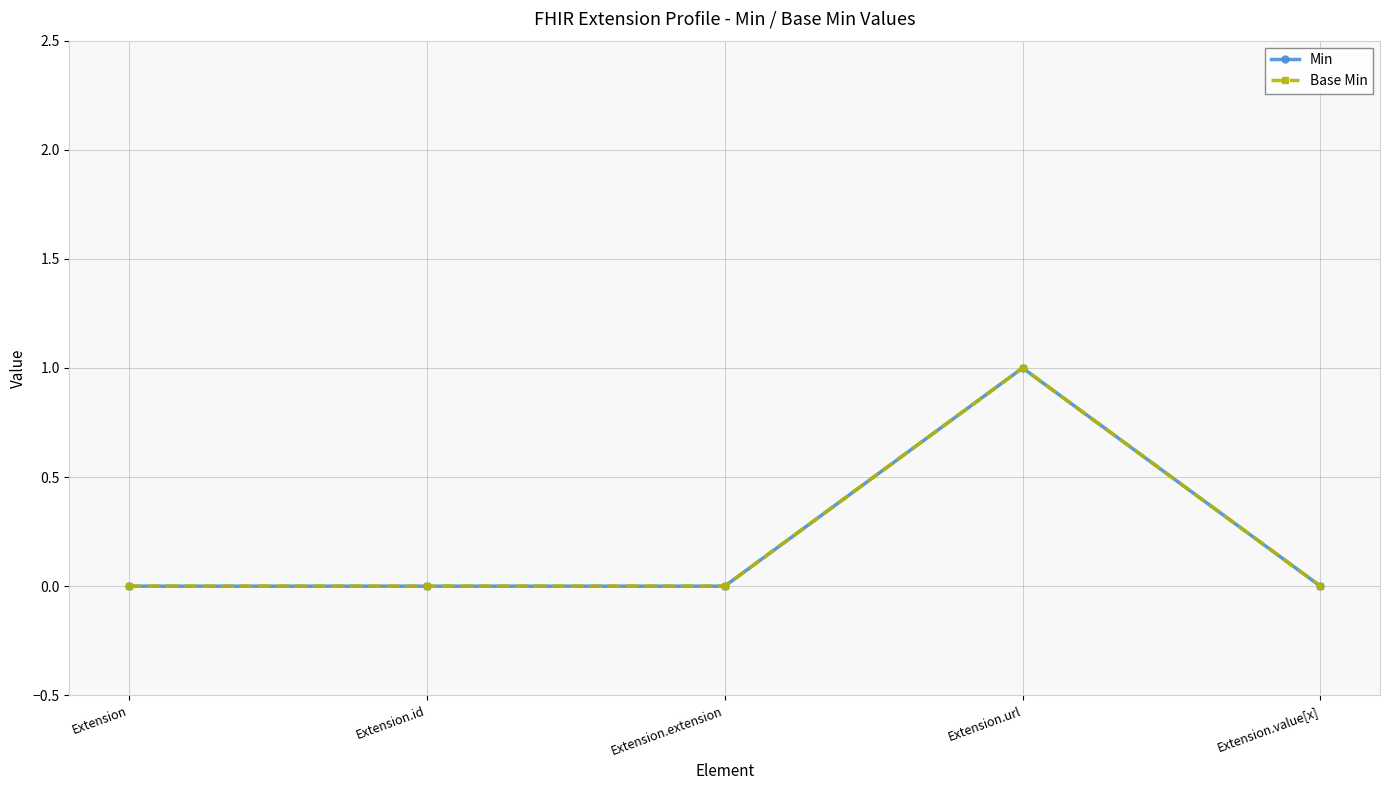

The value of Base Min at Extension is 0. True or false?

False